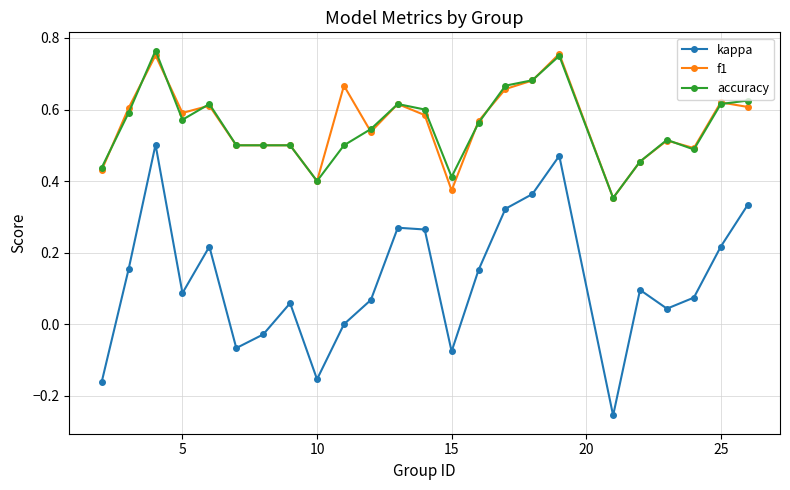

True or false: kappa and accuracy intersect in this chart.

False